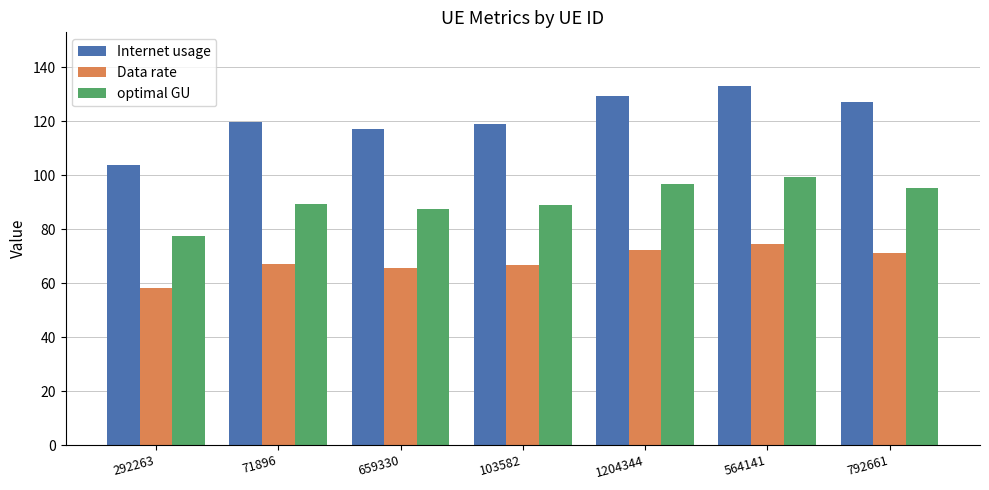

The Internet usage series shows 40.0 at 103582. True or false?

False